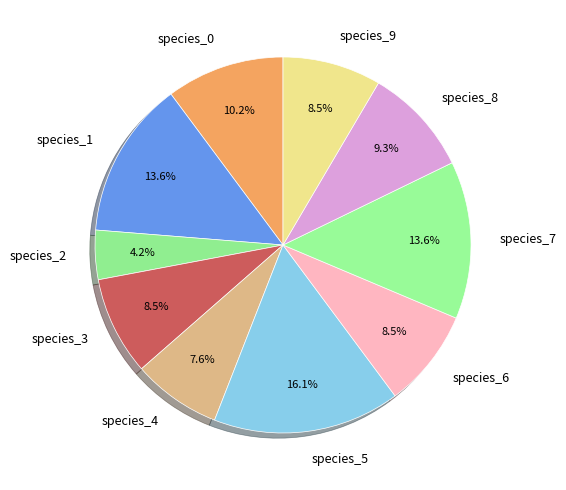

Count the number of slices in the pie.

10